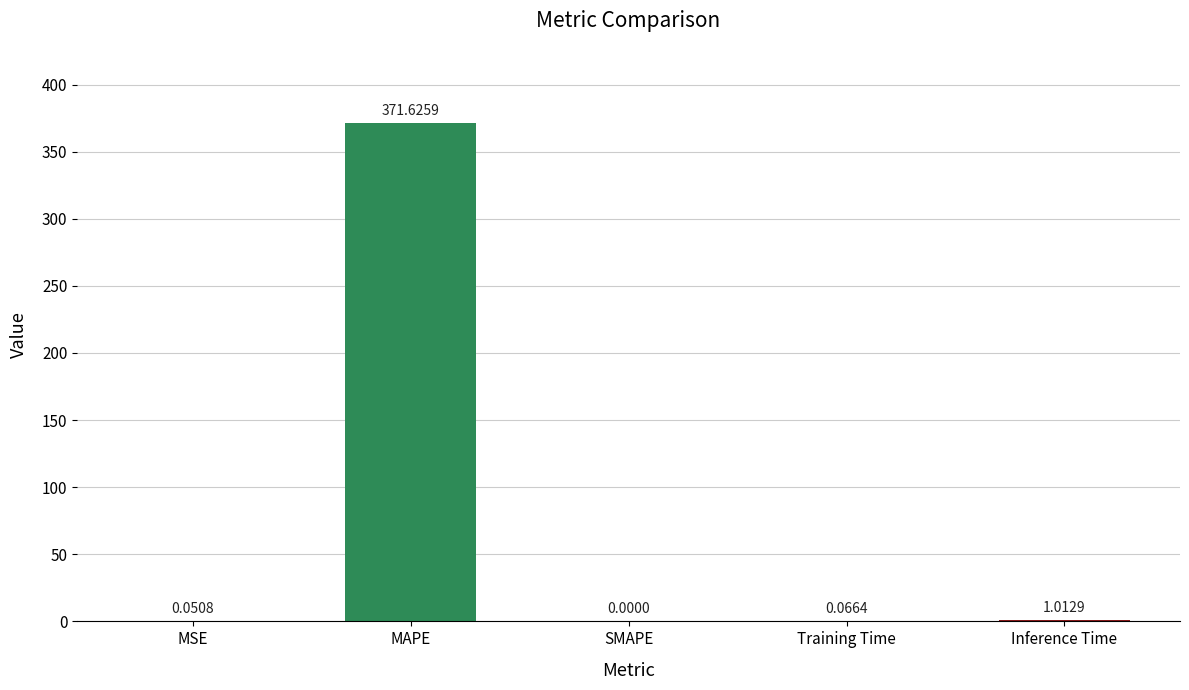

Between SMAPE and MAPE, which is larger?

MAPE